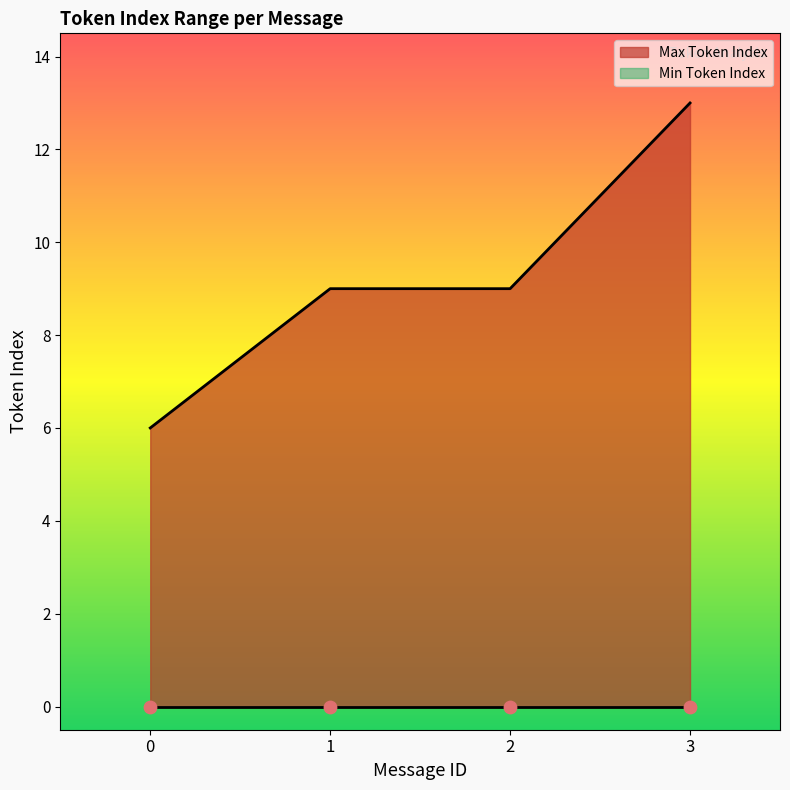

Between 2 and 3, which is larger?

3